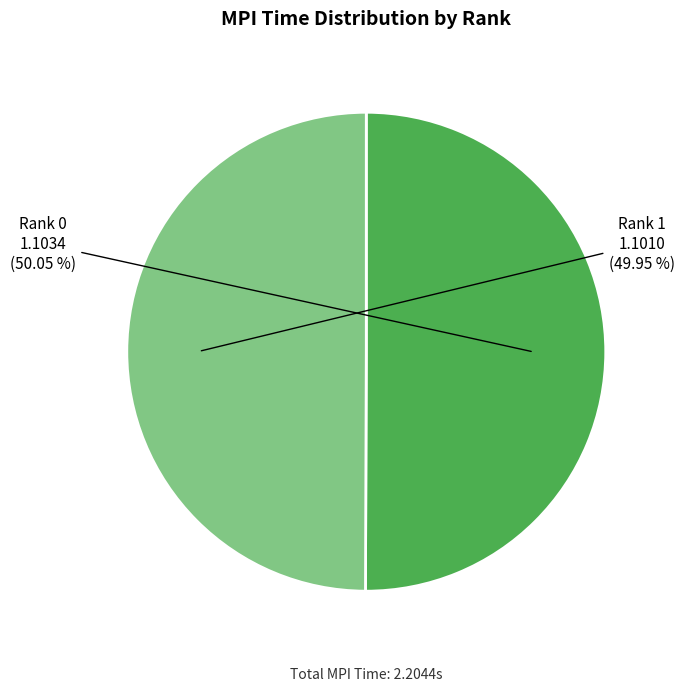

What percentage is the Rank 0 slice, to the nearest percent?

50%